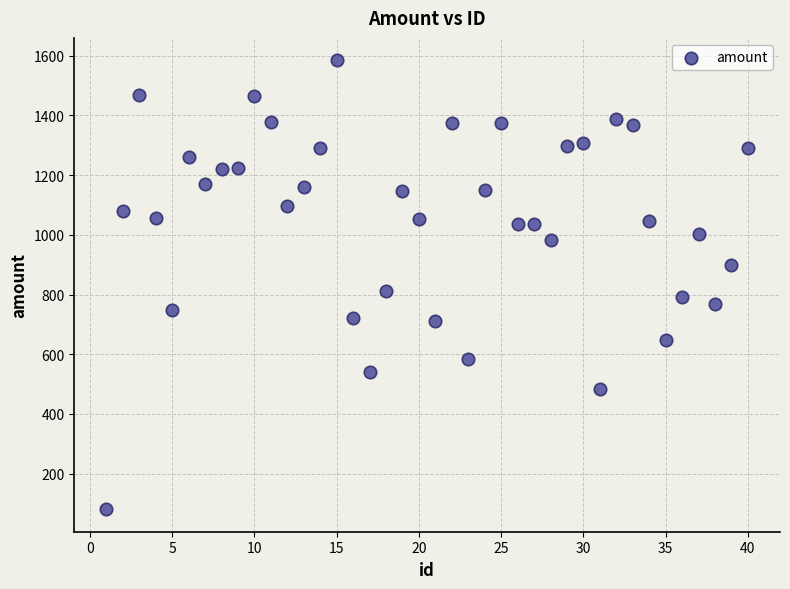

What is the range of Y values (max minus min)?

1503